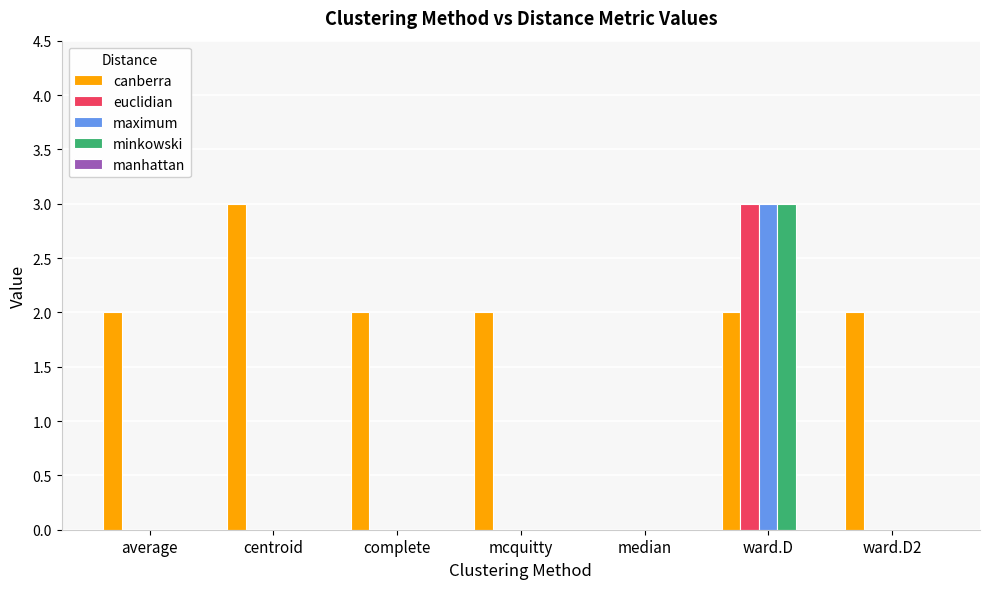

Which series has the largest total across all categories?

canberra